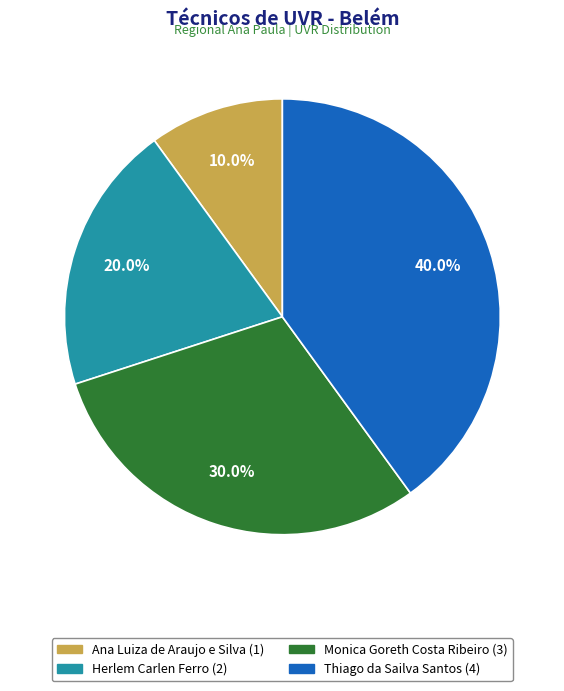

Between Thiago da Sailva Santos and Herlem Carlen Ferro, which is larger?

Thiago da Sailva Santos